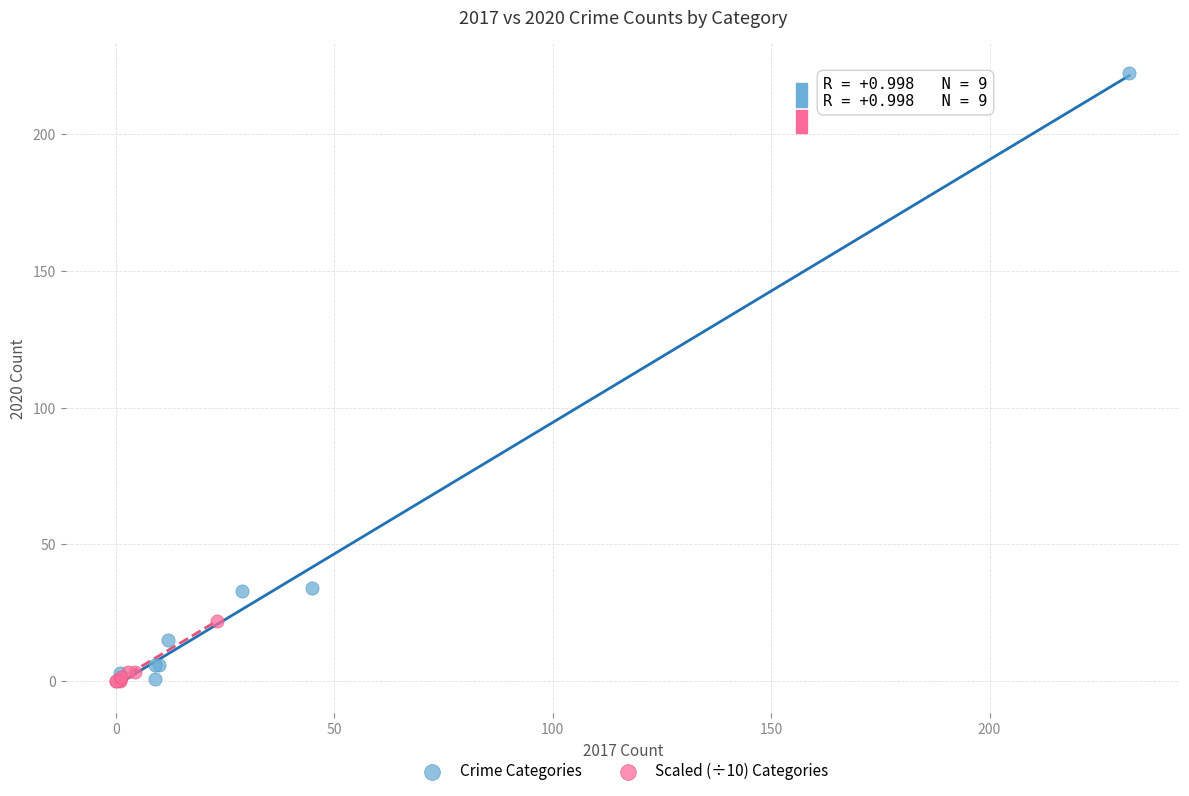

Which series has the largest Y range (max minus min)?

Crime Categories